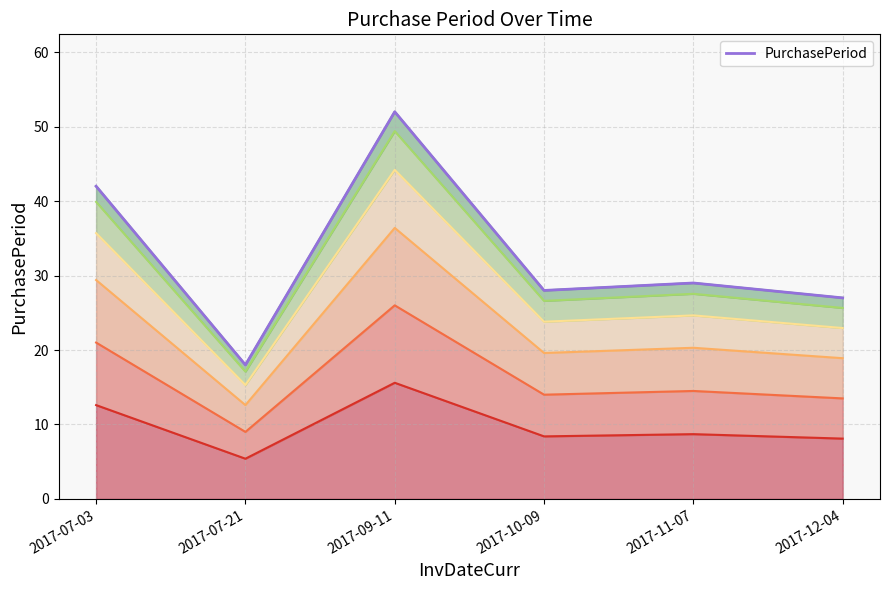

What position from the left is 2017-07-21?

2